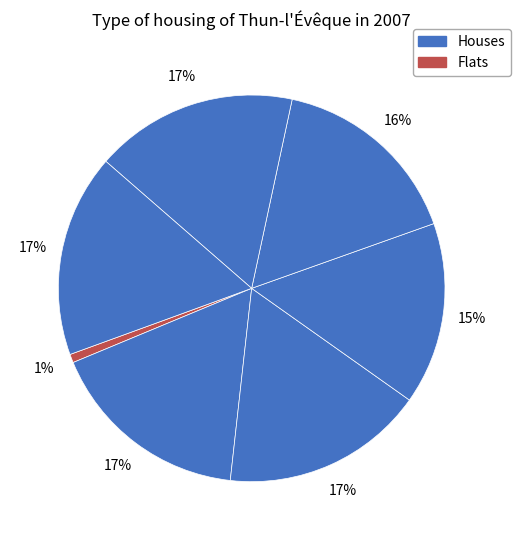

Count the number of slices in the pie.

7